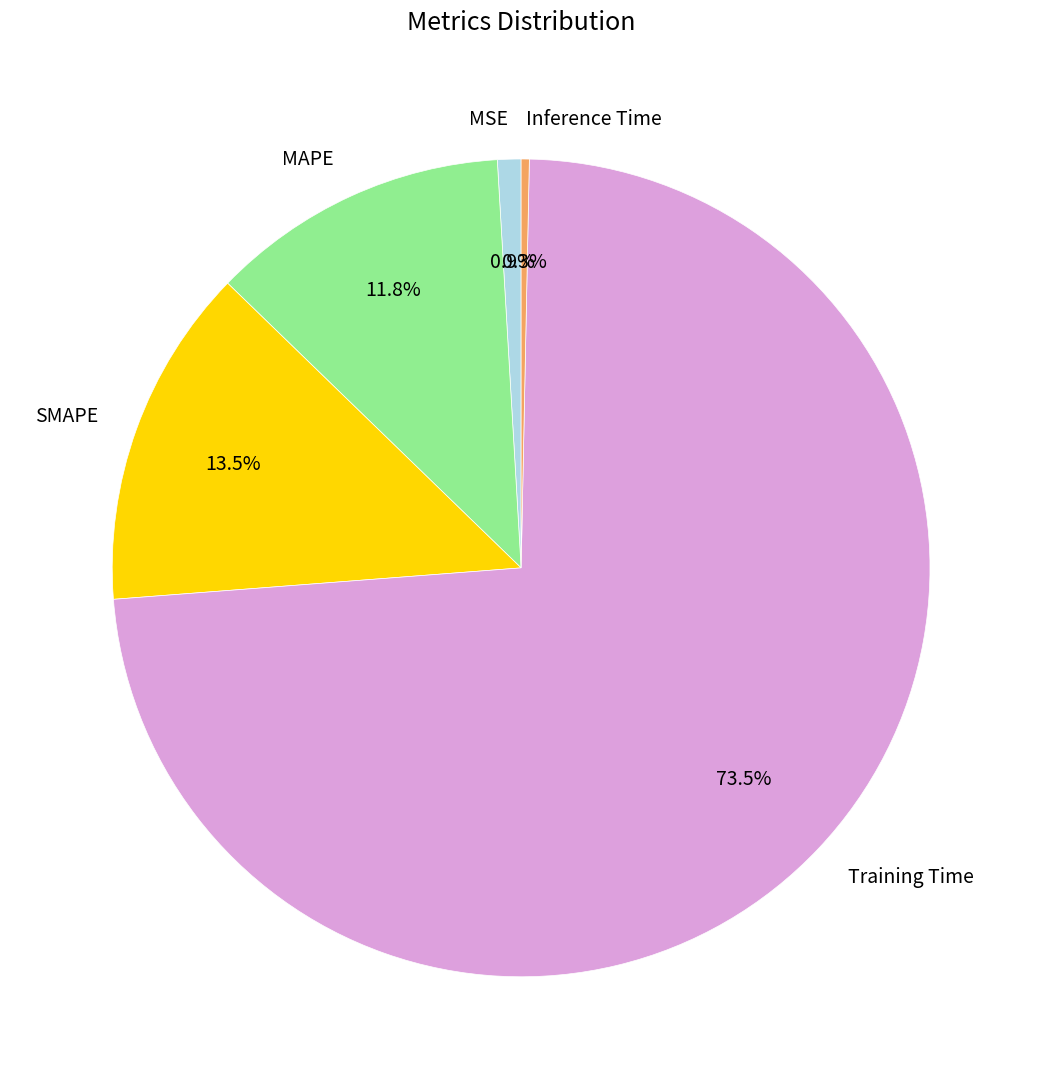

The MAPE slice represents 22% of the pie. True or false?

False